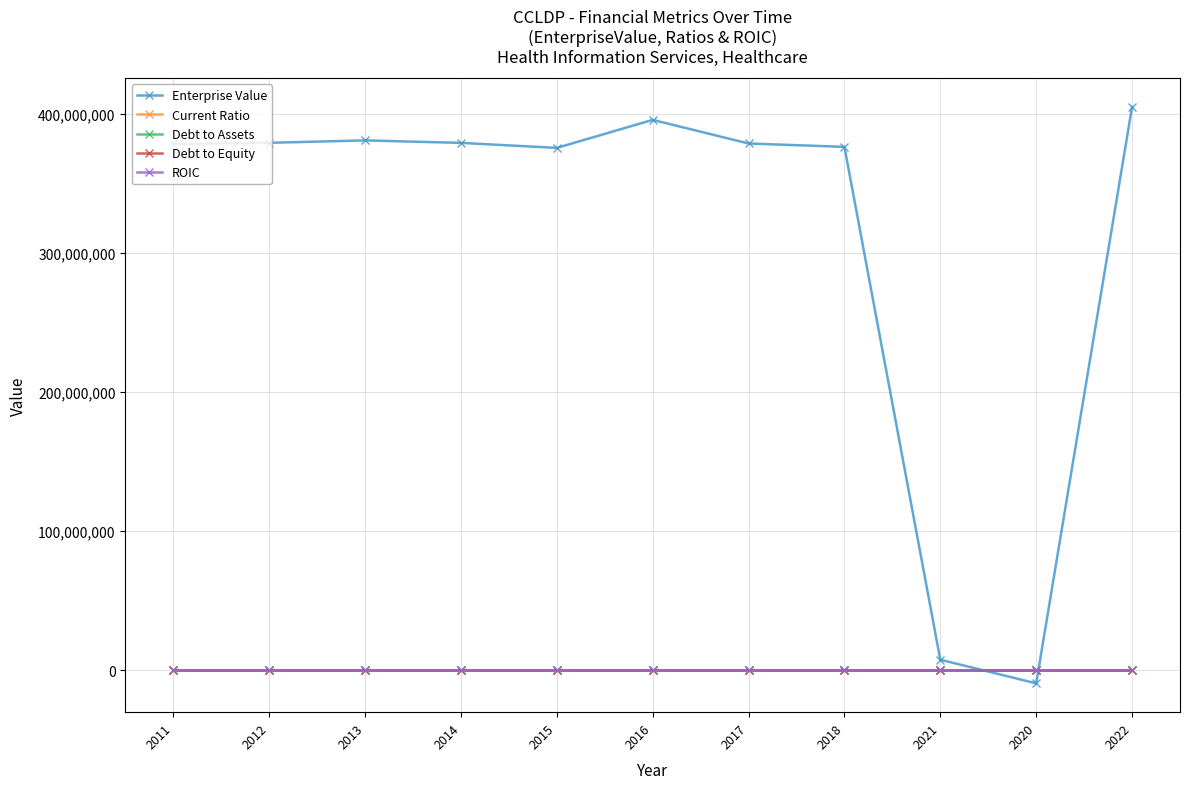

True or false: Debt to Equity and Enterprise Value cross at least once.

True